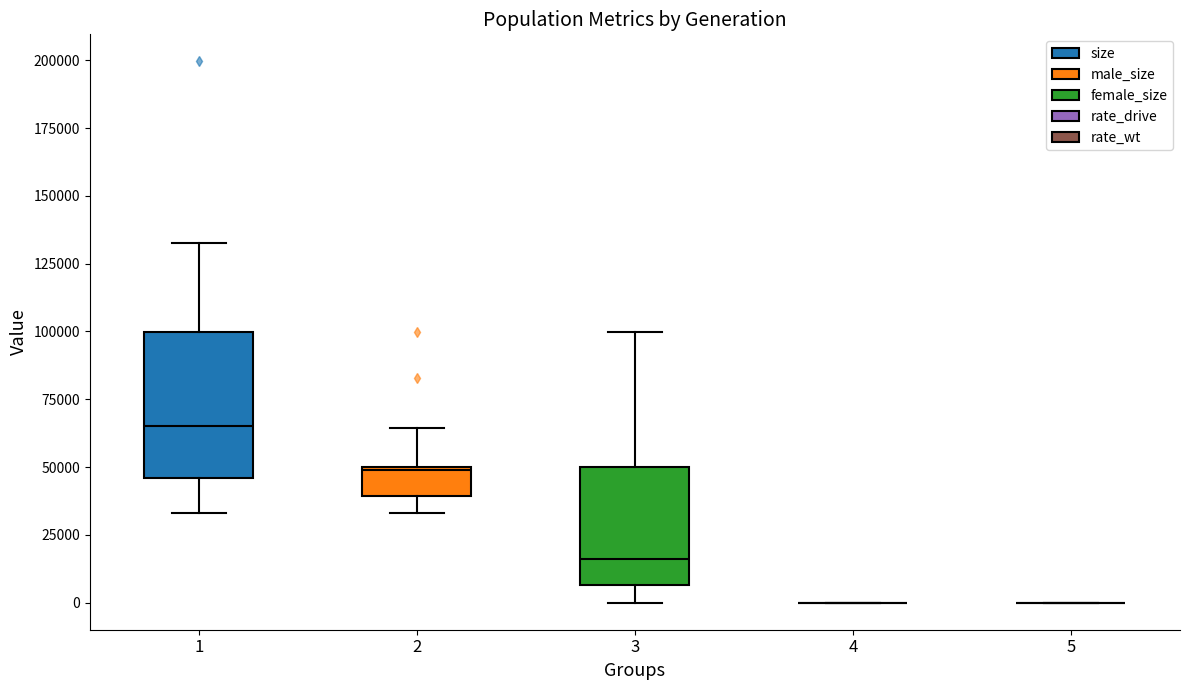

Which box is the tallest, from its lower edge to its upper edge?

1